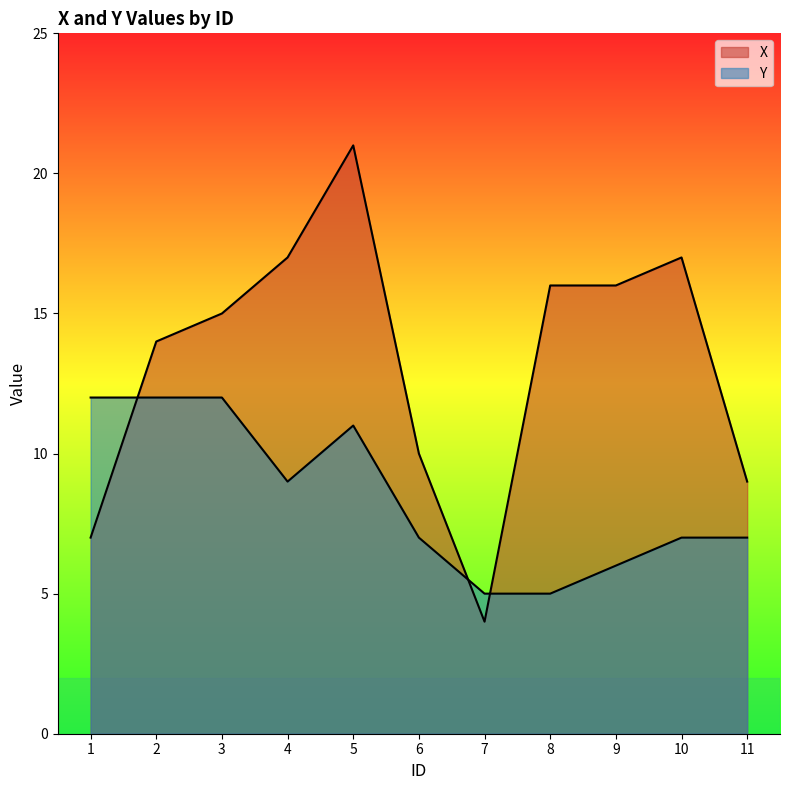

What are all the series names shown in the legend?

X, Y